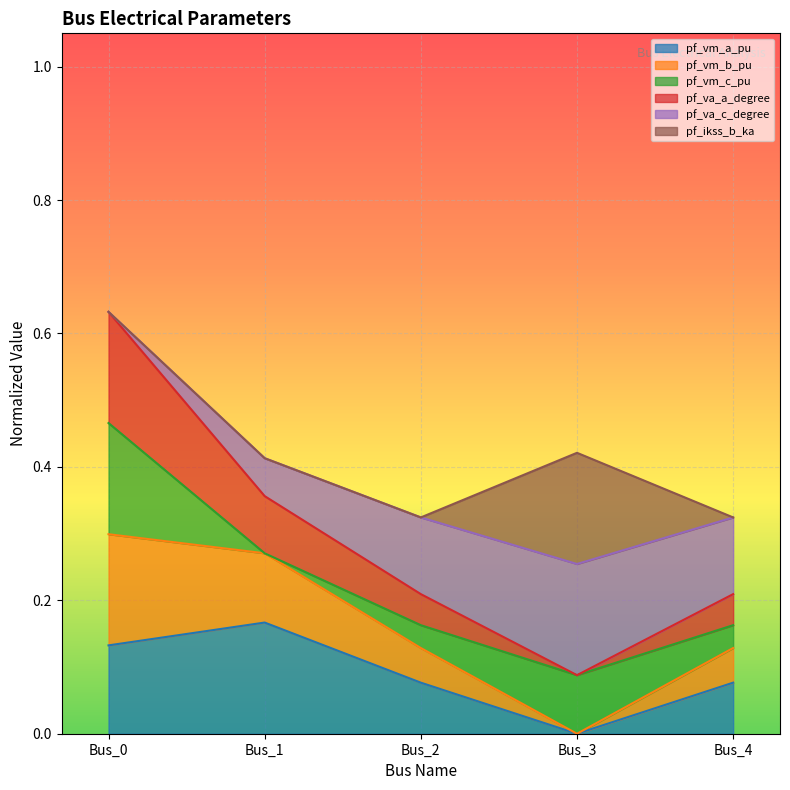

What is the total value across all series at Bus_1?

0.4